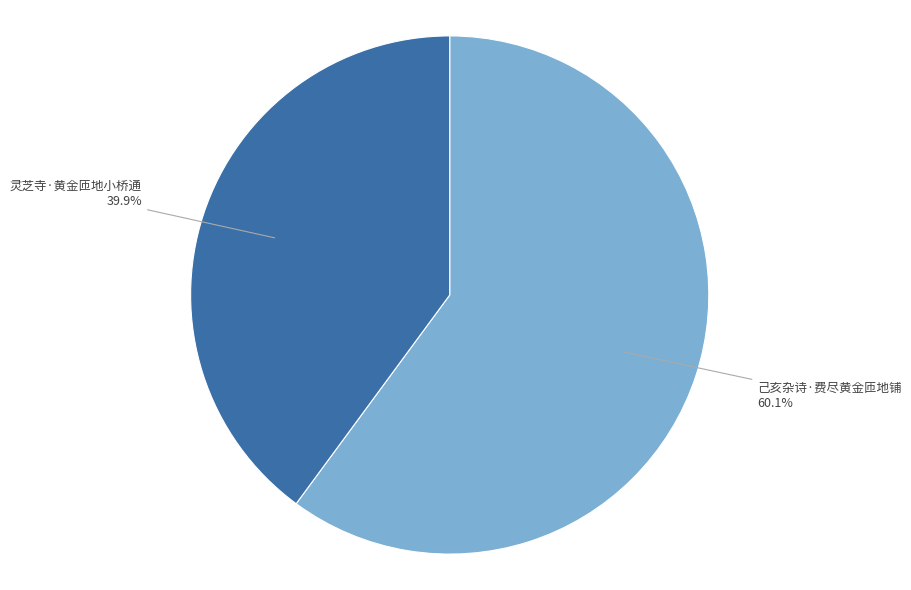

Count the number of slices in the pie.

2